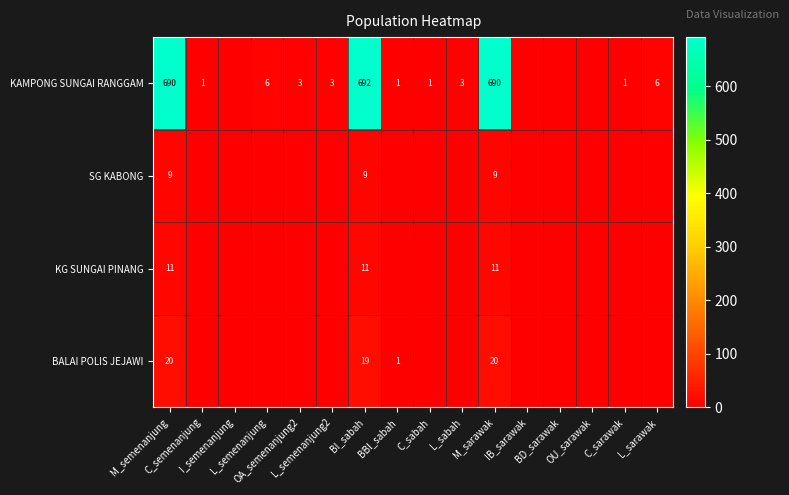

Which has a higher value, L_semenanjung or OA_semenanjung2?

L_semenanjung